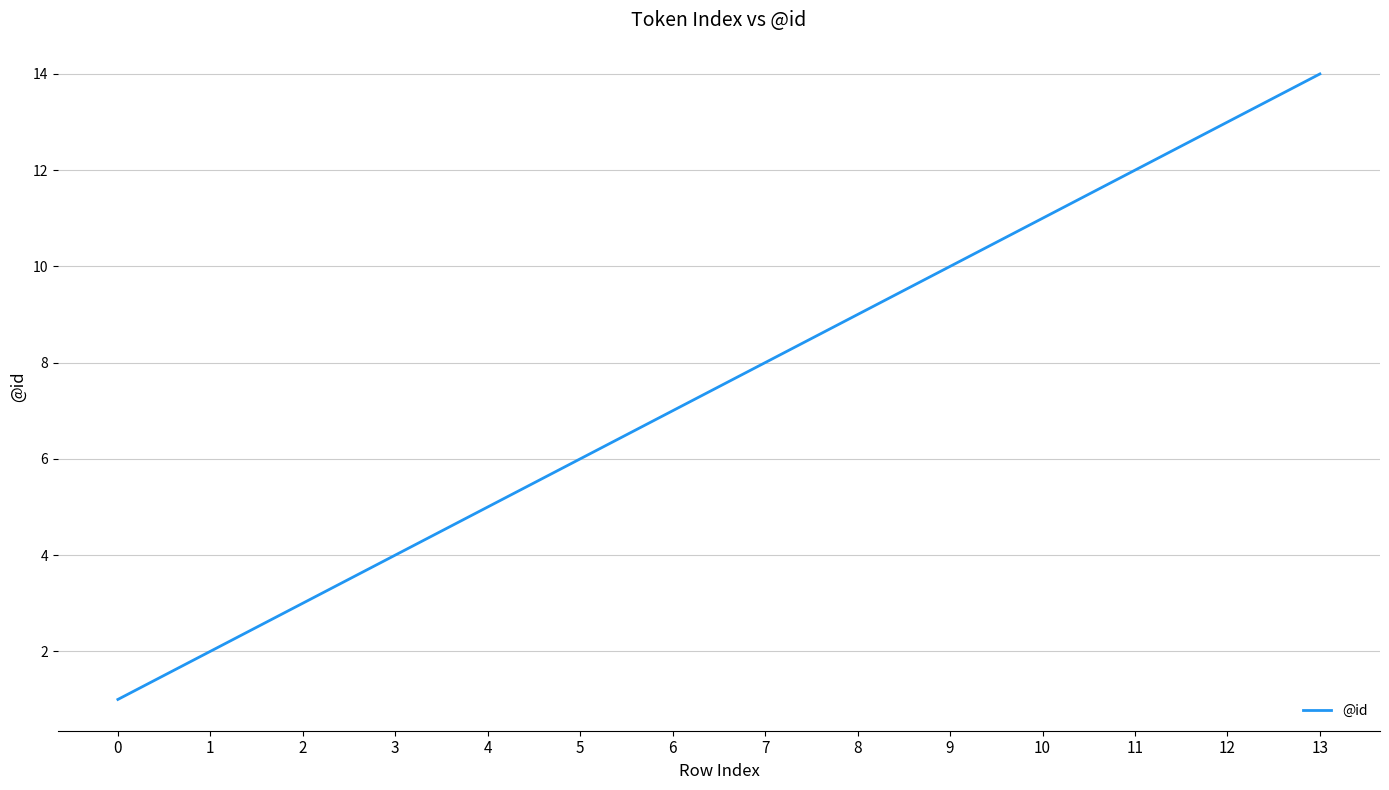

What is the ratio of the value at 12 to the value at 13?

0.9